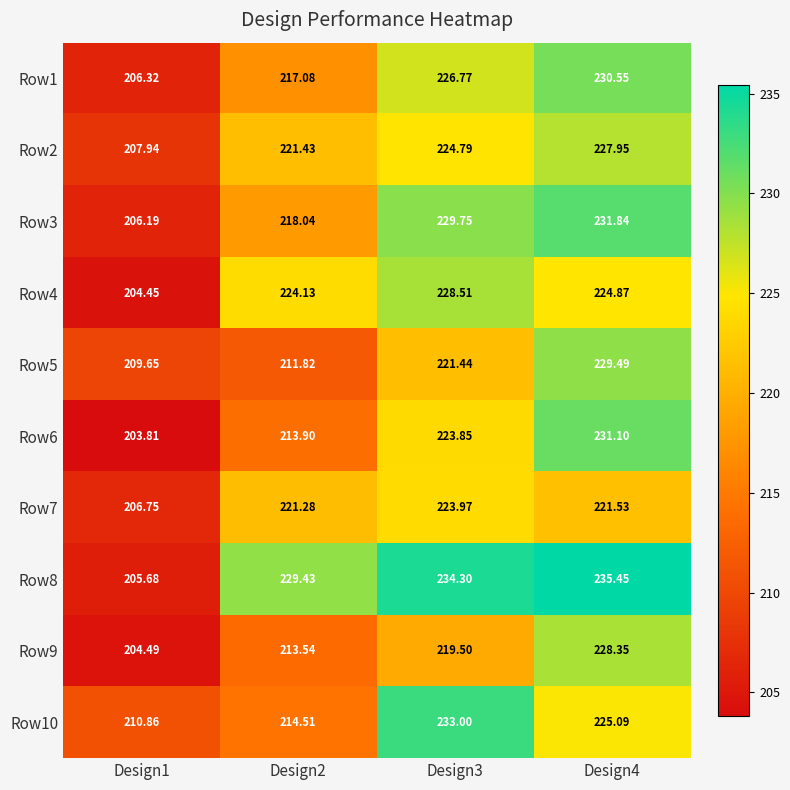

Which series has the widest spread of values?

Row8